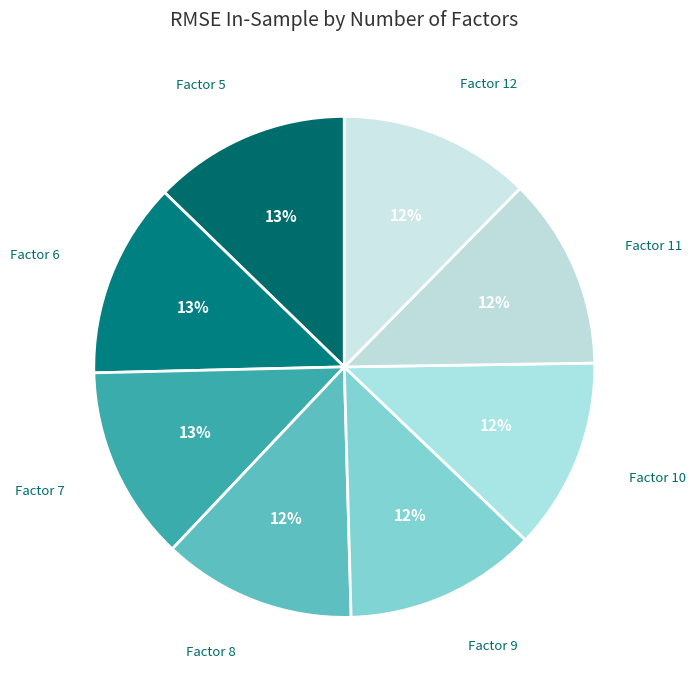

Is the sum of Factor 10 and Factor 11 greater than half?

No